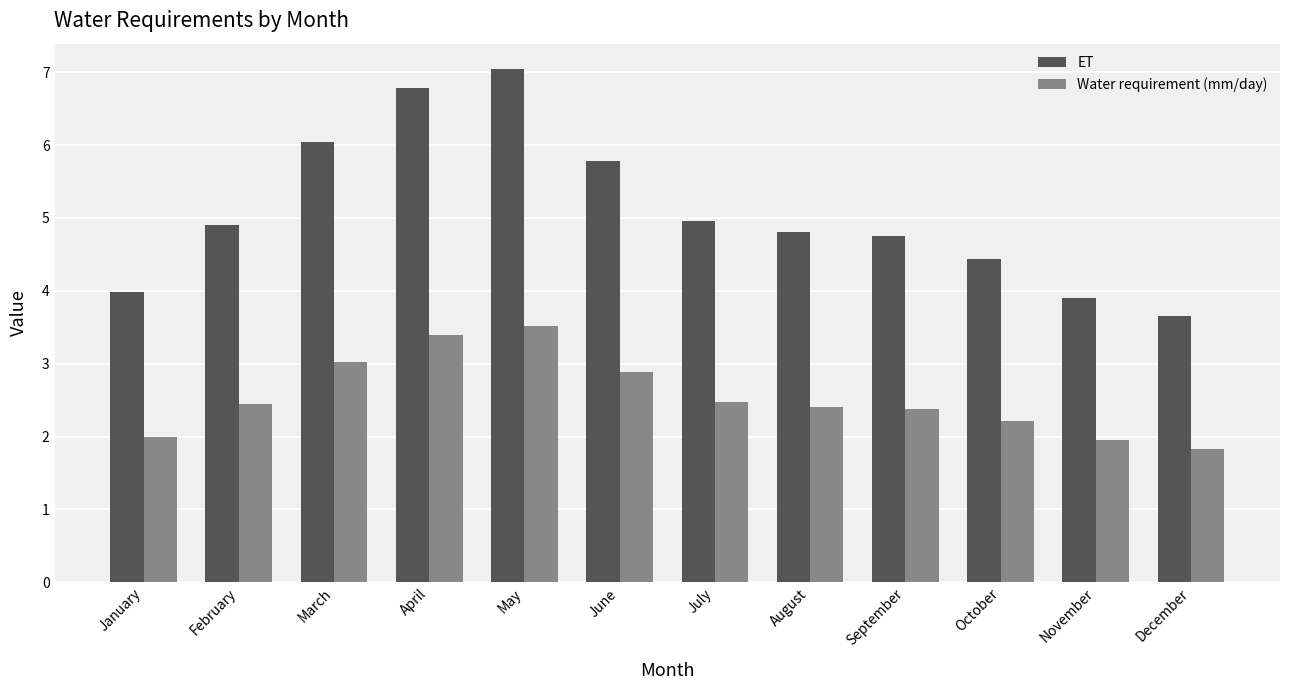

What is the smallest value displayed?

1.8